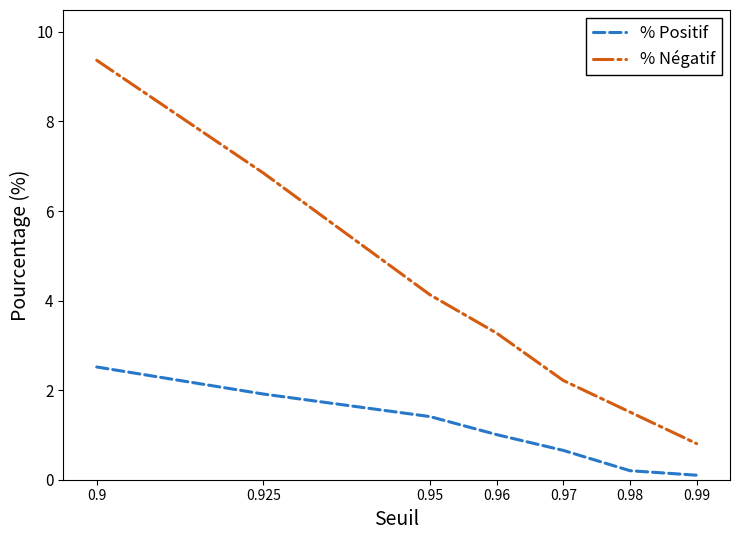

At which category is the sum across all series the highest?

0.9